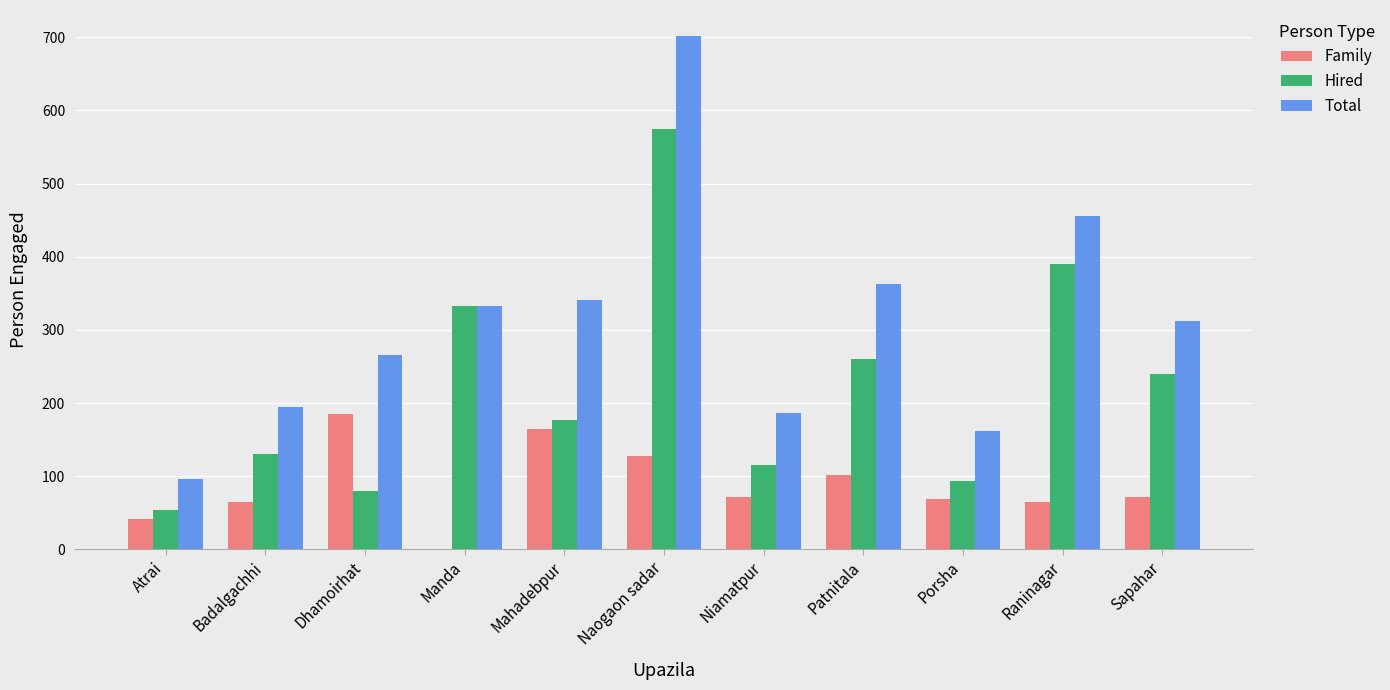

Reading right to left, extract all data points from this chart.

Family: Sapahar=72	Raninagar=65	Porsha=69	Patnitala=102	Niamatpur=72	Naogaon sadar=127	Mahadebpur=164	Manda=0	Dhamoirhat=185	Badalgachhi=65	Atrai=42
Hired: Sapahar=240	Raninagar=390	Porsha=93	Patnitala=260	Niamatpur=115	Naogaon sadar=575	Mahadebpur=177	Manda=332	Dhamoirhat=80	Badalgachhi=130	Atrai=54
Total: Sapahar=312	Raninagar=455	Porsha=162	Patnitala=362	Niamatpur=187	Naogaon sadar=702	Mahadebpur=341	Manda=332	Dhamoirhat=265	Badalgachhi=195	Atrai=96